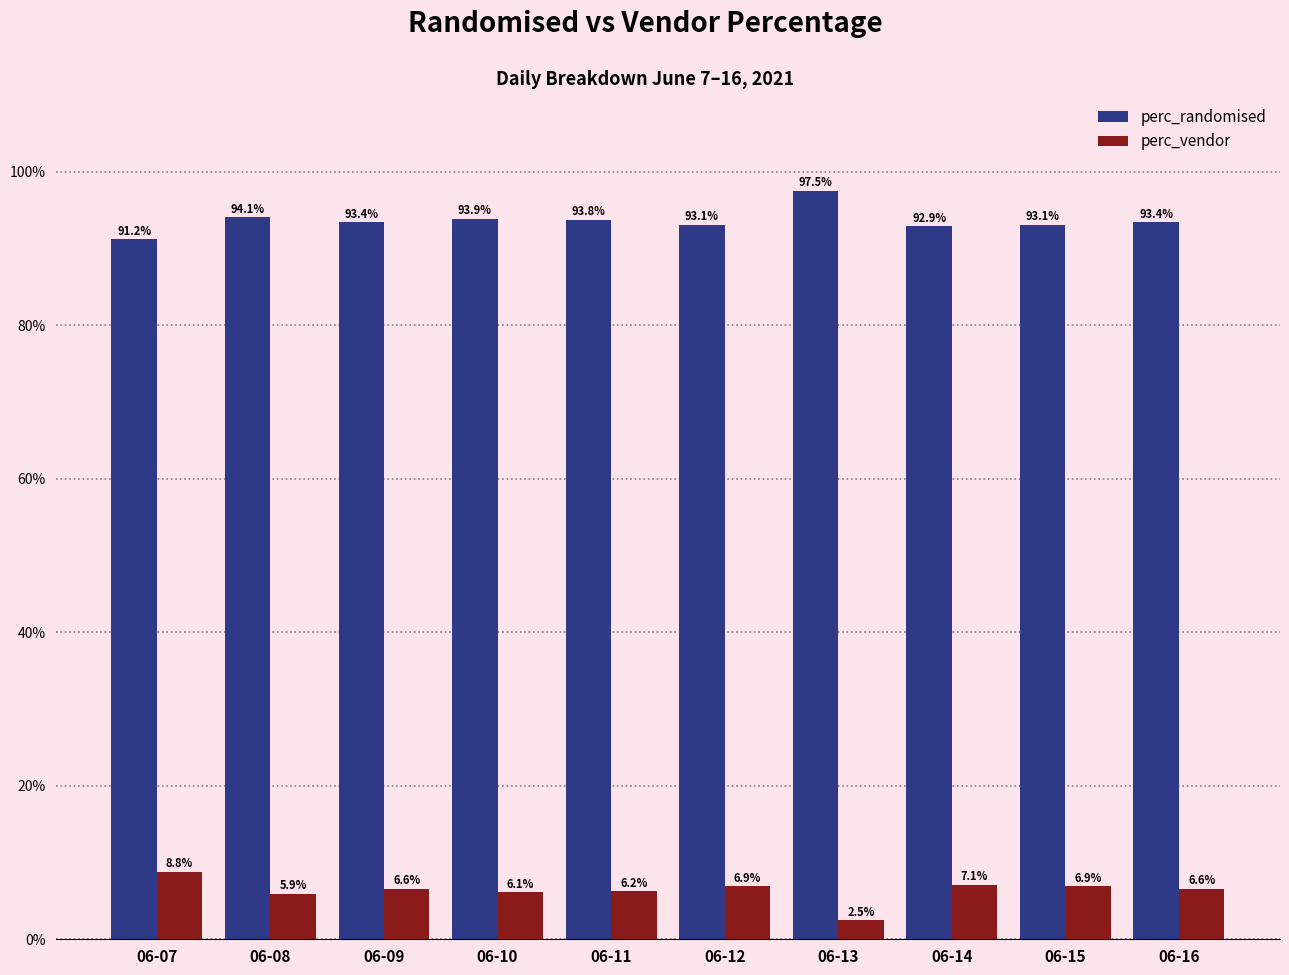

Between 06-08 and 06-14, which series saw the biggest shift?

perc_vendor